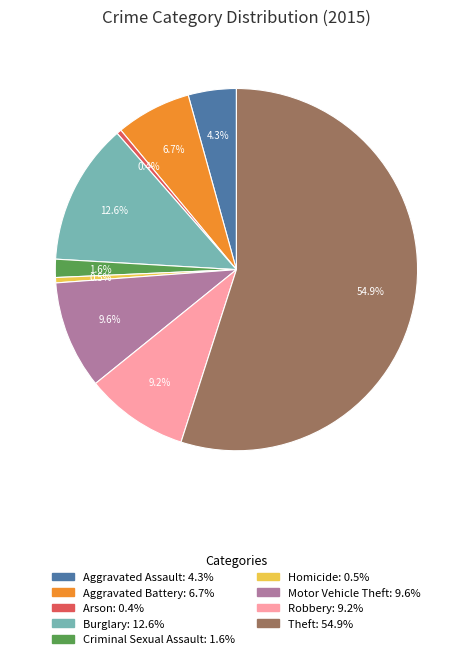

To the nearest percent, what is the combined percentage of Arson and Aggravated Assault?

5%